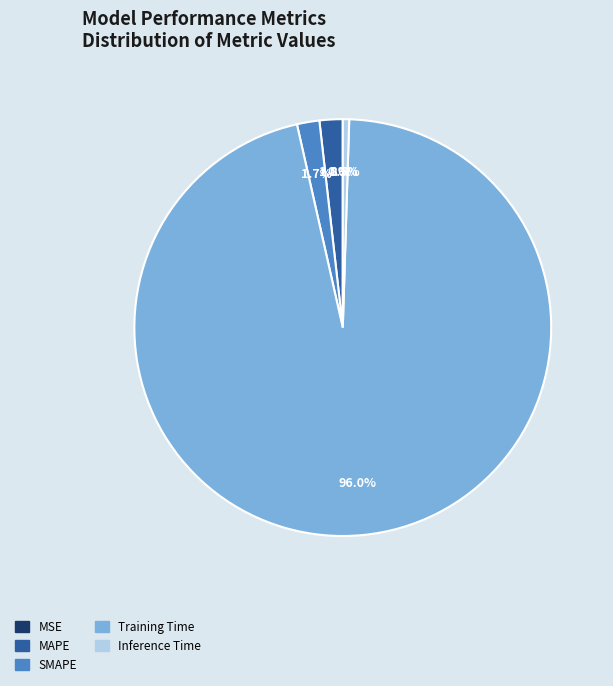

Which slice is the largest?

Training Time